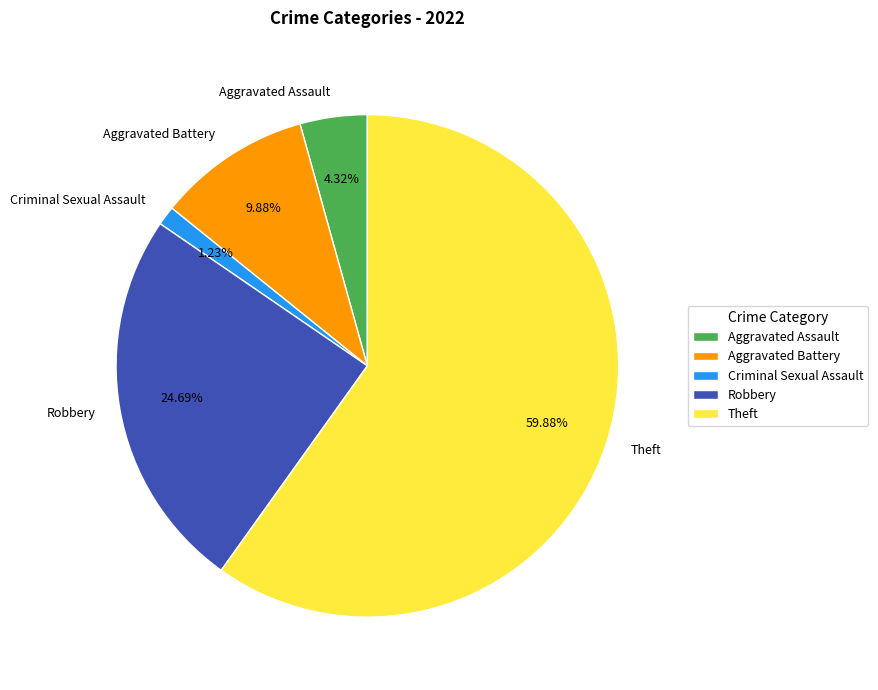

What is the total percentage of Criminal Sexual Assault and Aggravated Assault?

5.6%